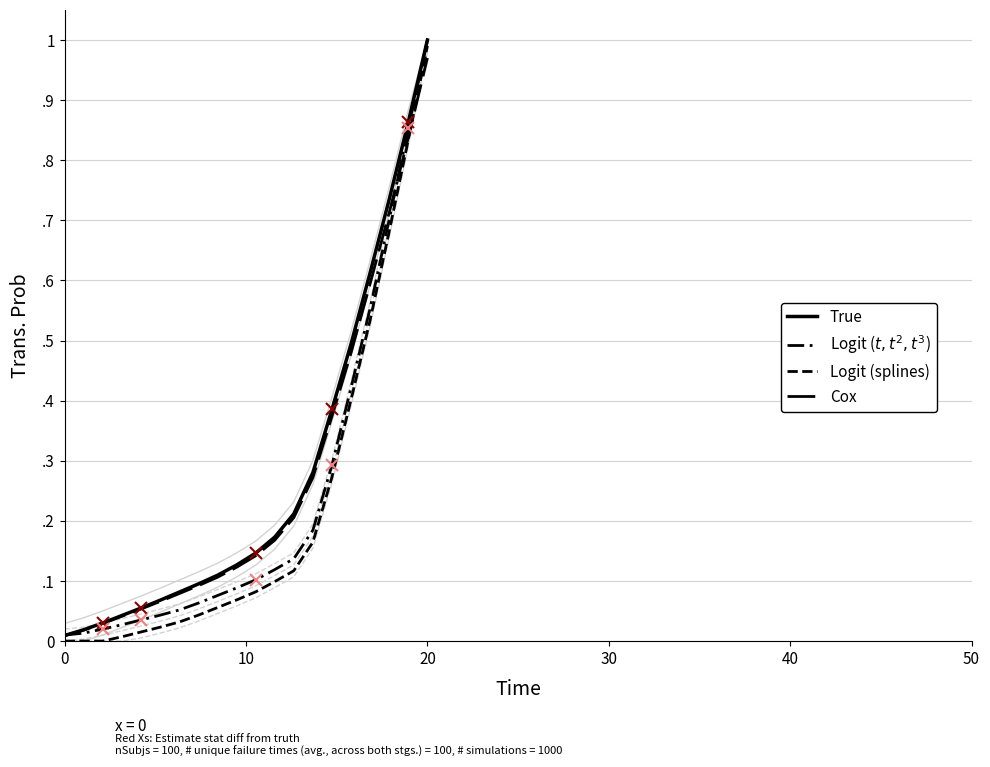

Which series has the largest total across all categories?

True